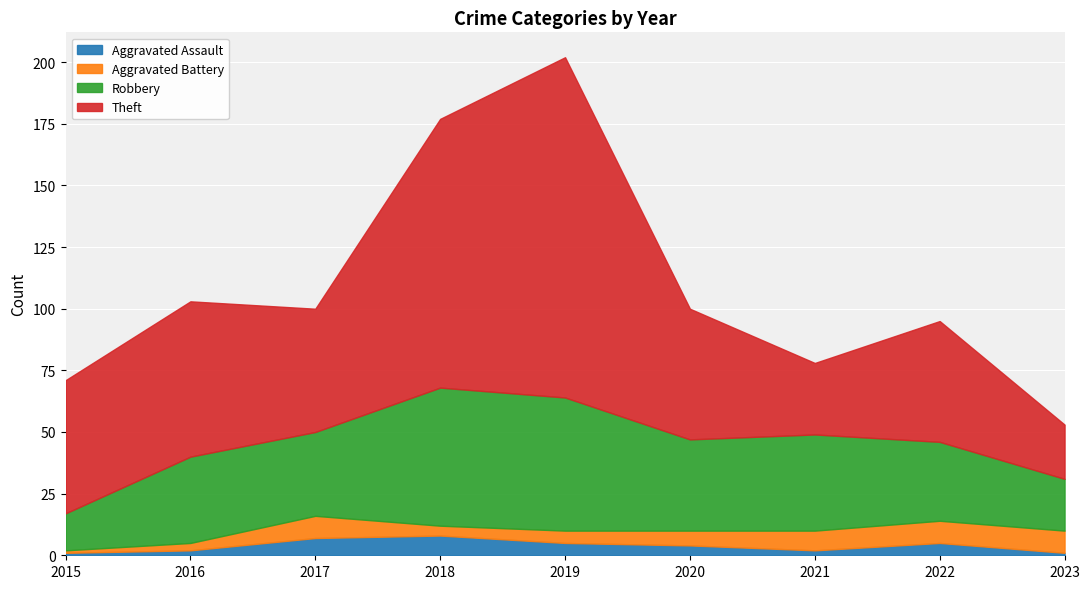

True or false: Aggravated Battery has a value of 8 at 2021.

True